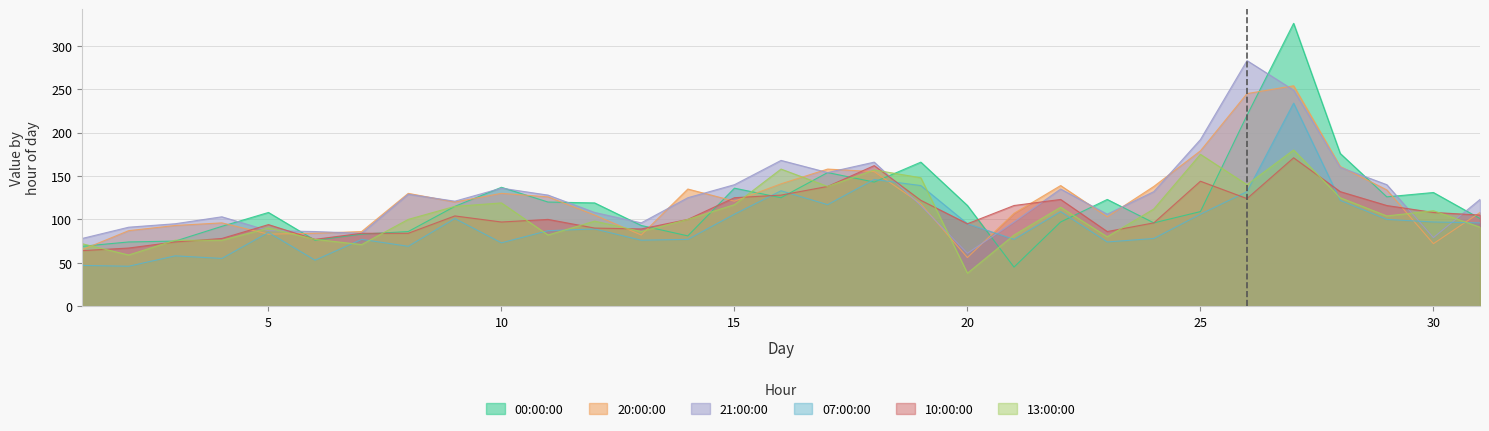

Which has a higher value, 1 or 27?

27